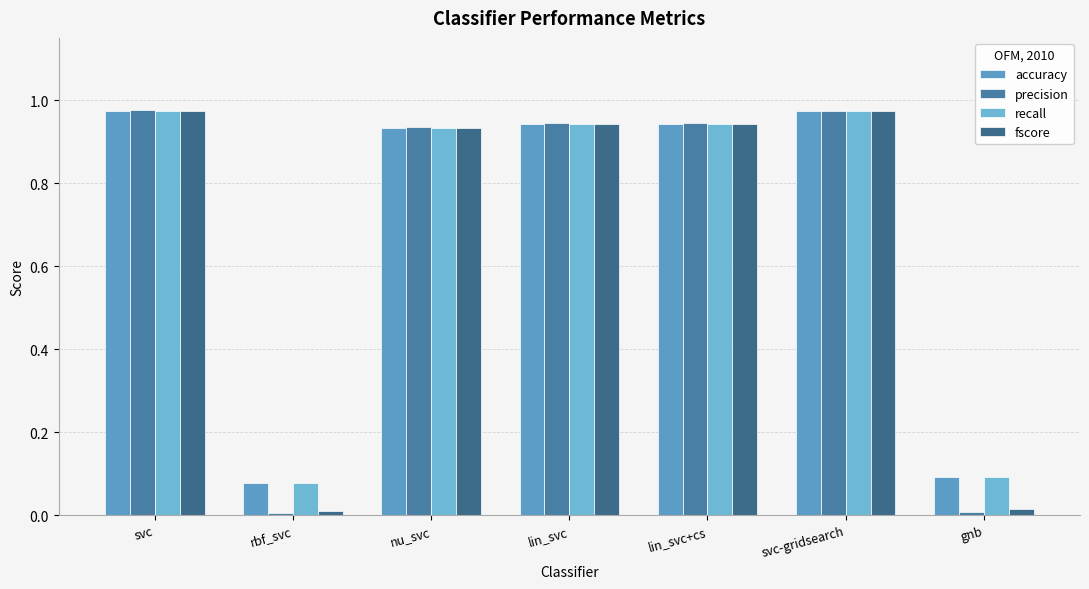

At how many categories does at least one series exceed 0?

7